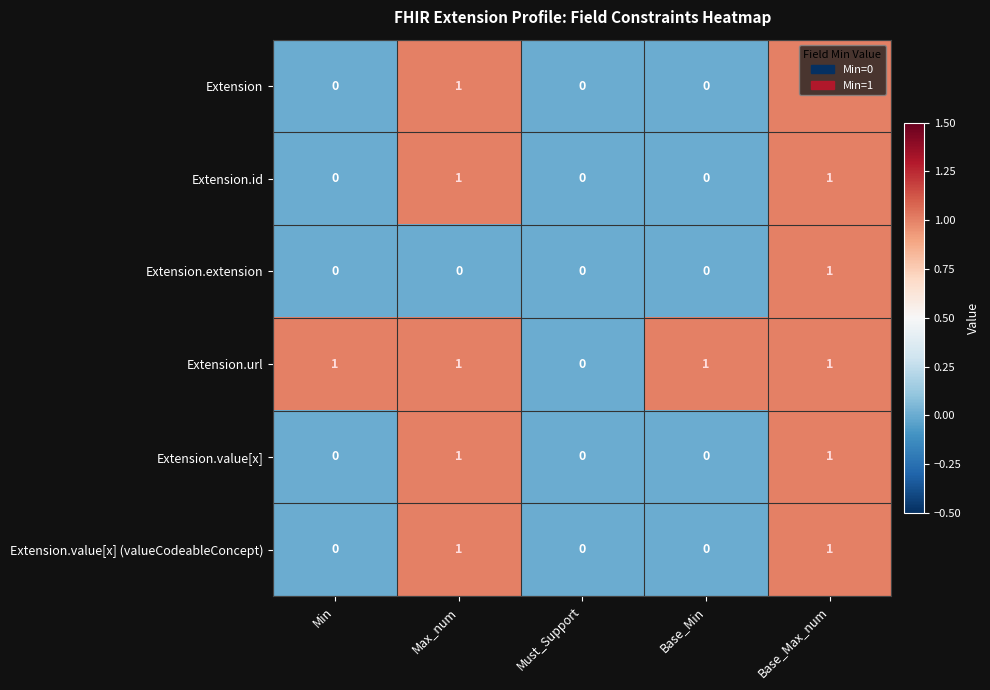

Which series changed the most between Must_Support and Base_Min?

Extension.url